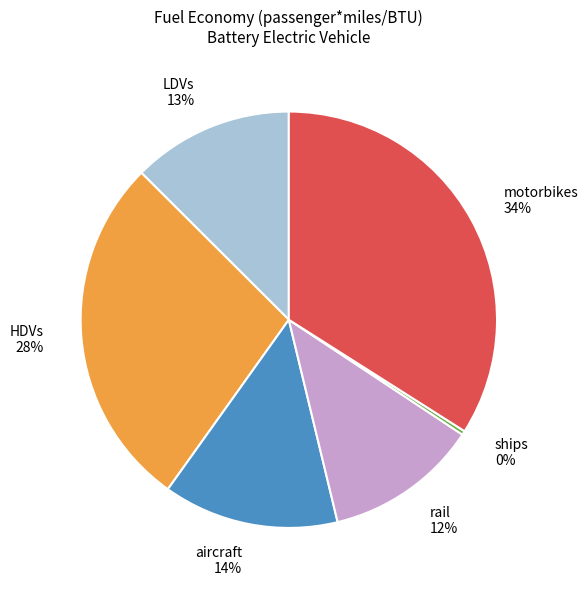

The motorbikes slice represents 25% of the pie. True or false?

False